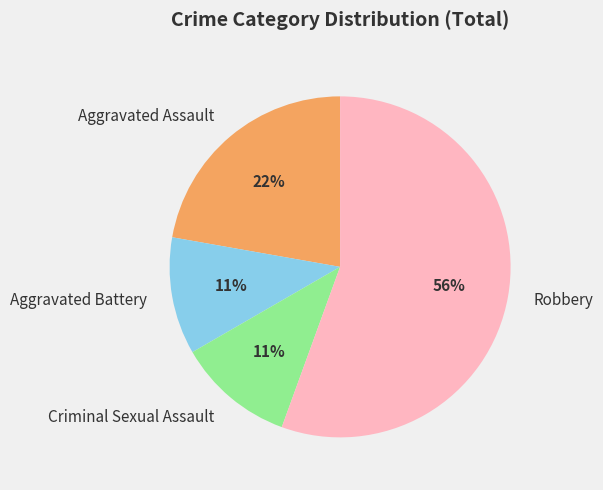

How many slices are in this pie chart?

4